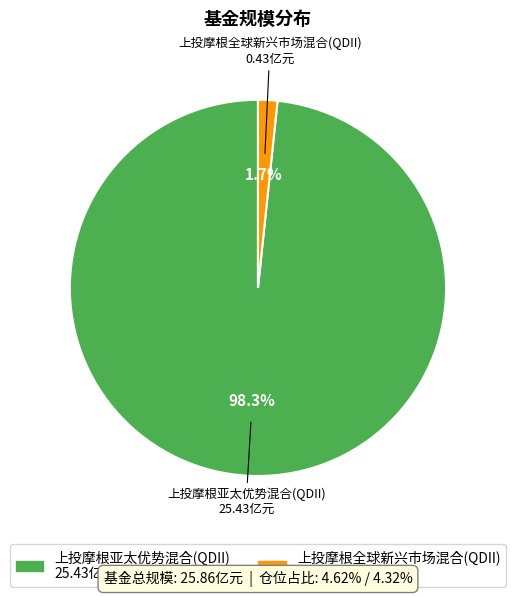

Is it true that 上投摩根亚太优势混合(QDII) is 87% of the pie?

False